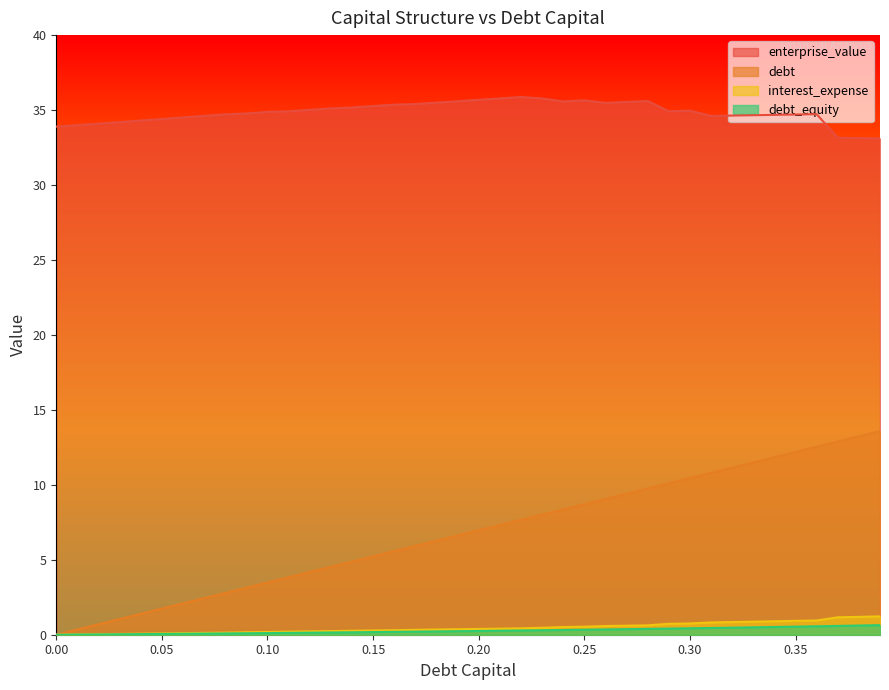

How many values in interest_expense are above zero?

39